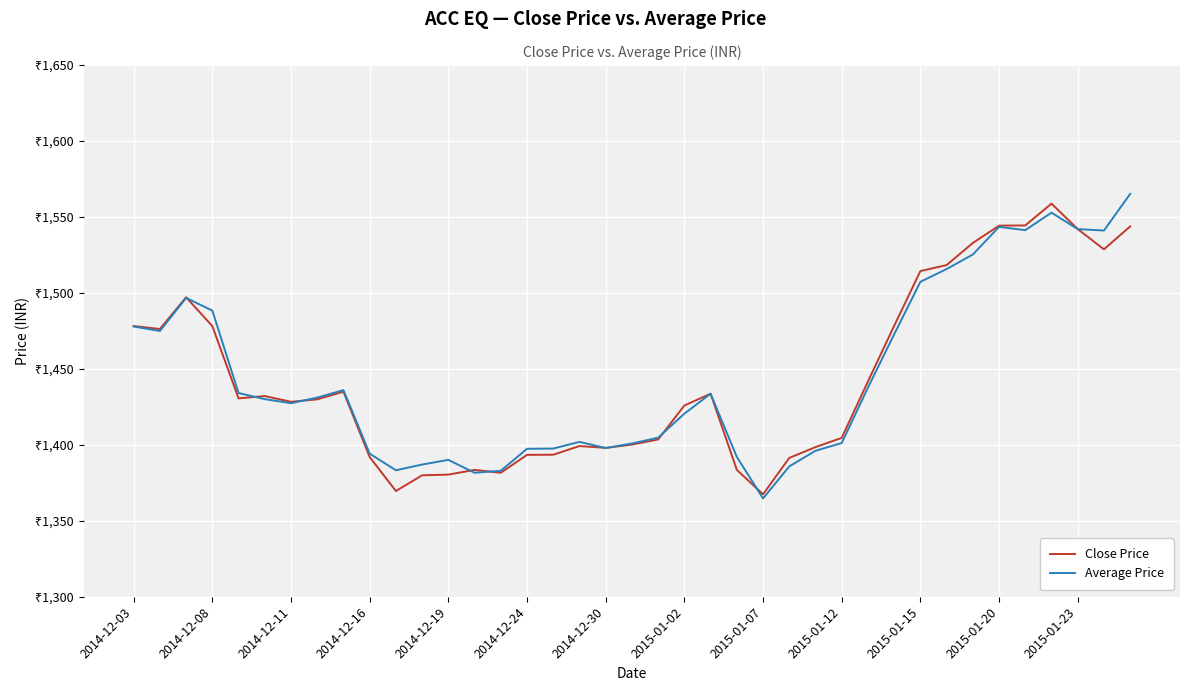

What are all the series names shown in the legend?

Close Price, Average Price